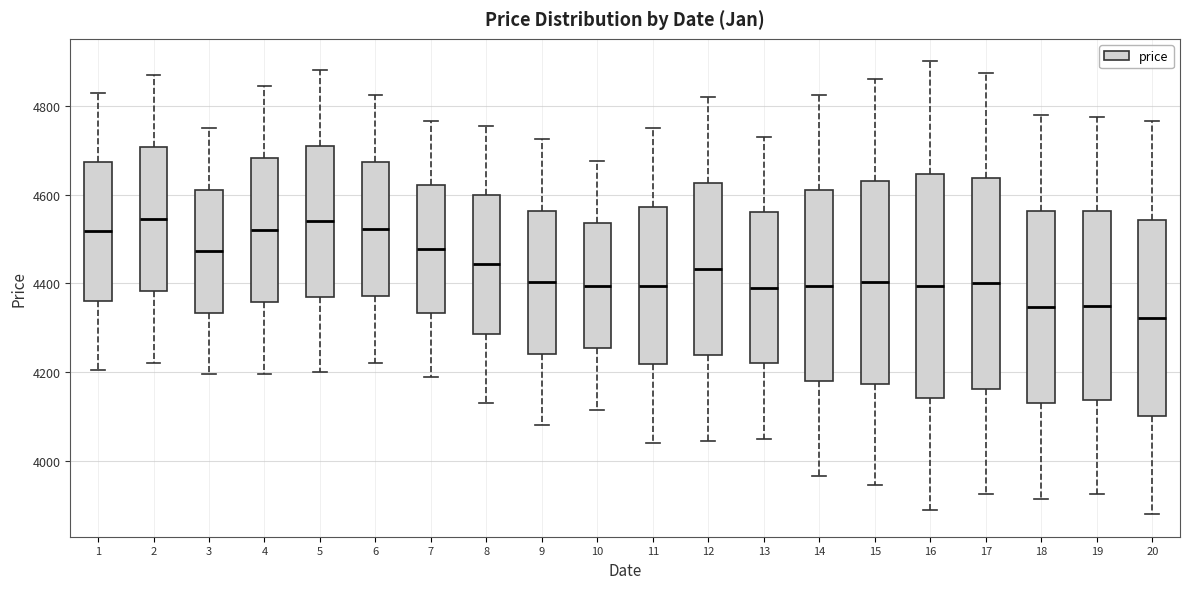

Reading left to right, read every box against the y-axis: the position of its median line, the range the box covers, and the ends of its whiskers. The values are not printed on the chart, so give them approximately, as read against the axis.

1: median 4520, box 4360 to 4680, whiskers 4200 to 4840
2: median 4540, box 4380 to 4700, whiskers 4220 to 4880
3: median 4480, box 4340 to 4620, whiskers 4200 to 4760
4: median 4520, box 4360 to 4680, whiskers 4200 to 4840
5: median 4540, box 4380 to 4720, whiskers 4200 to 4880
6: median 4520, box 4380 to 4680, whiskers 4220 to 4820
7: median 4480, box 4340 to 4620, whiskers 4200 to 4760
8: median 4440, box 4280 to 4600, whiskers 4140 to 4760
9: median 4400, box 4240 to 4560, whiskers 4080 to 4720
10: median 4400, box 4260 to 4540, whiskers 4120 to 4680
11: median 4400, box 4220 to 4580, whiskers 4040 to 4760
12: median 4440, box 4240 to 4620, whiskers 4040 to 4820
13: median 4400, box 4220 to 4560, whiskers 4060 to 4740
14: median 4400, box 4180 to 4620, whiskers 3960 to 4820
15: median 4400, box 4180 to 4640, whiskers 3940 to 4860
16: median 4400, box 4140 to 4640, whiskers 3900 to 4900
17: median 4400, box 4160 to 4640, whiskers 3920 to 4880
18: median 4340, box 4140 to 4560, whiskers 3920 to 4780
19: median 4360, box 4140 to 4560, whiskers 3920 to 4780
20: median 4320, box 4100 to 4540, whiskers 3880 to 4760